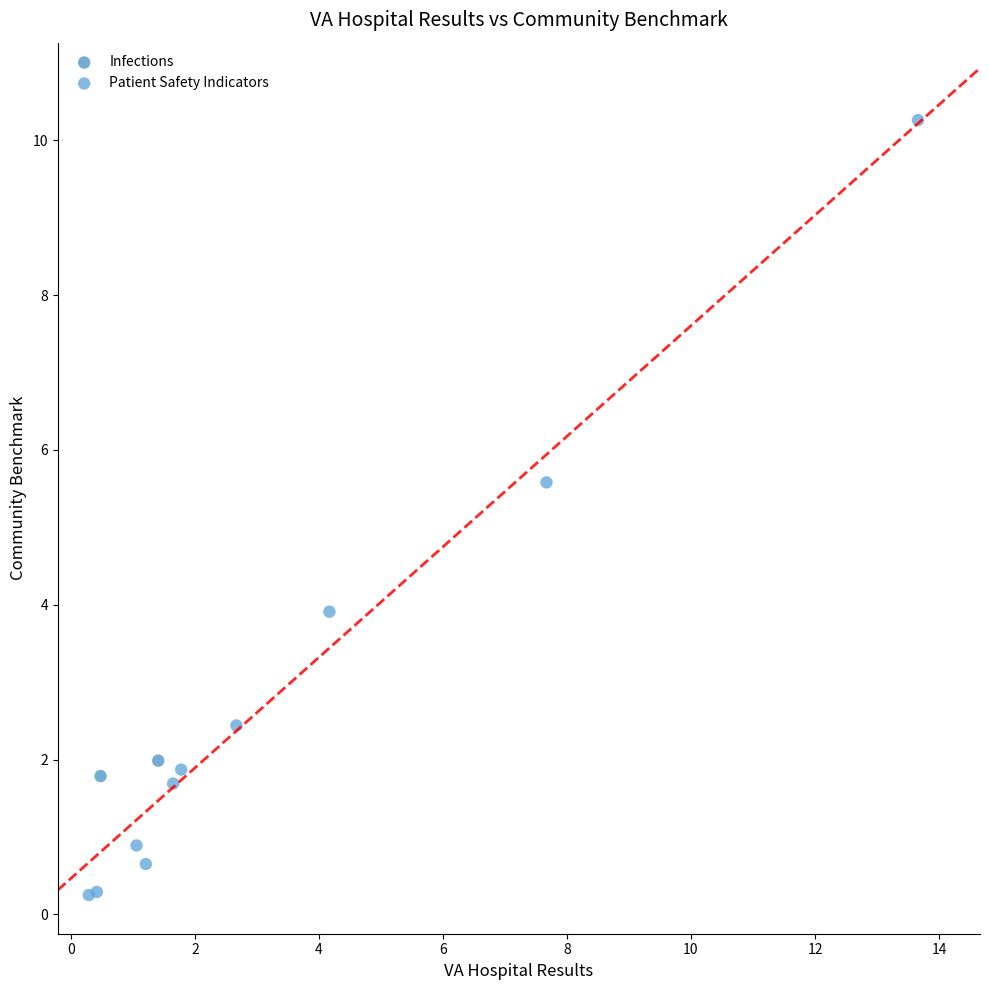

What are all the series names shown in the legend?

Infections, Patient Safety Indicators